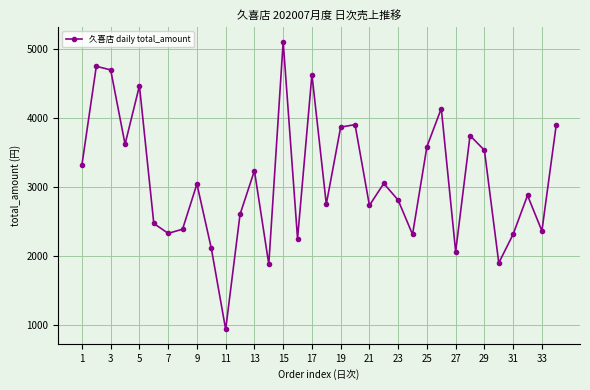

How many values are below 3042?

17